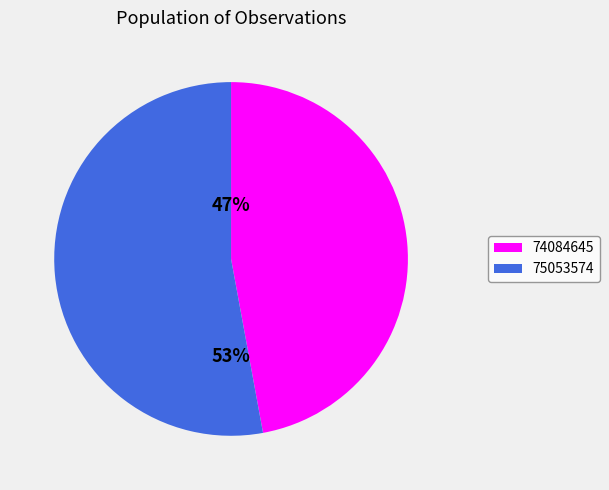

What is the largest slice in the pie chart?

75053574